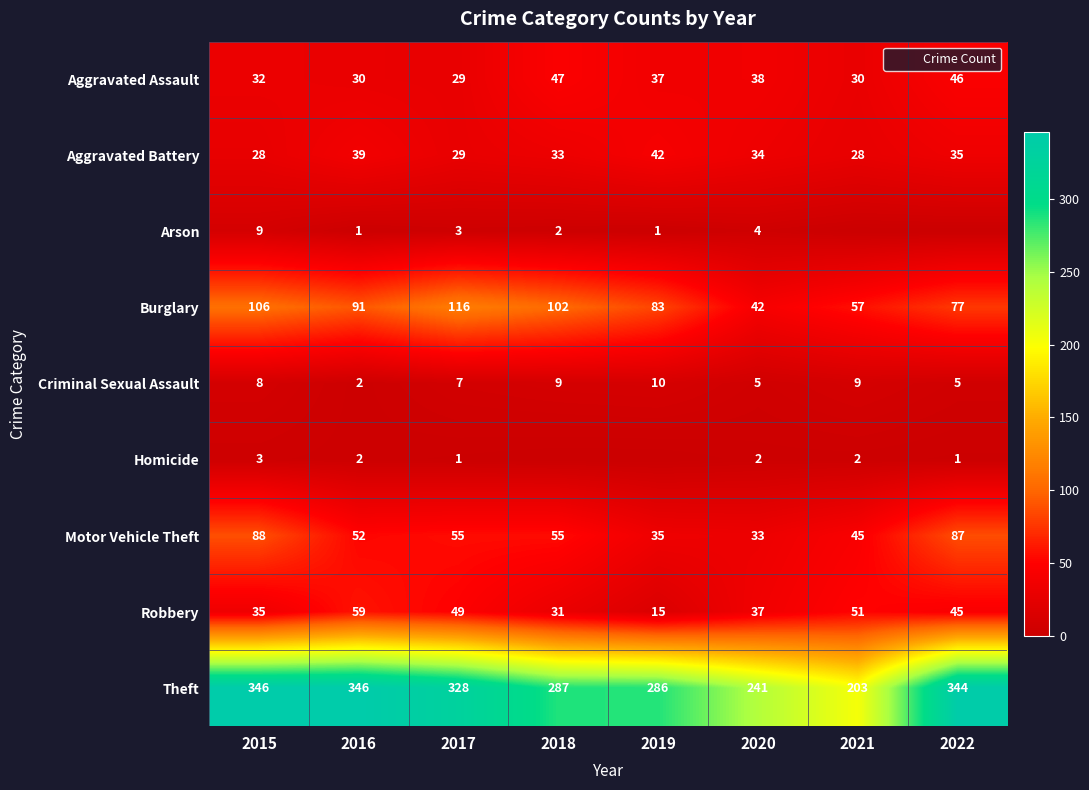

Rank the series by their maximum value, from highest to lowest.

Theft, Burglary, Motor Vehicle Theft, Robbery, Aggravated Assault, Aggravated Battery, Criminal Sexual Assault, Arson, Homicide